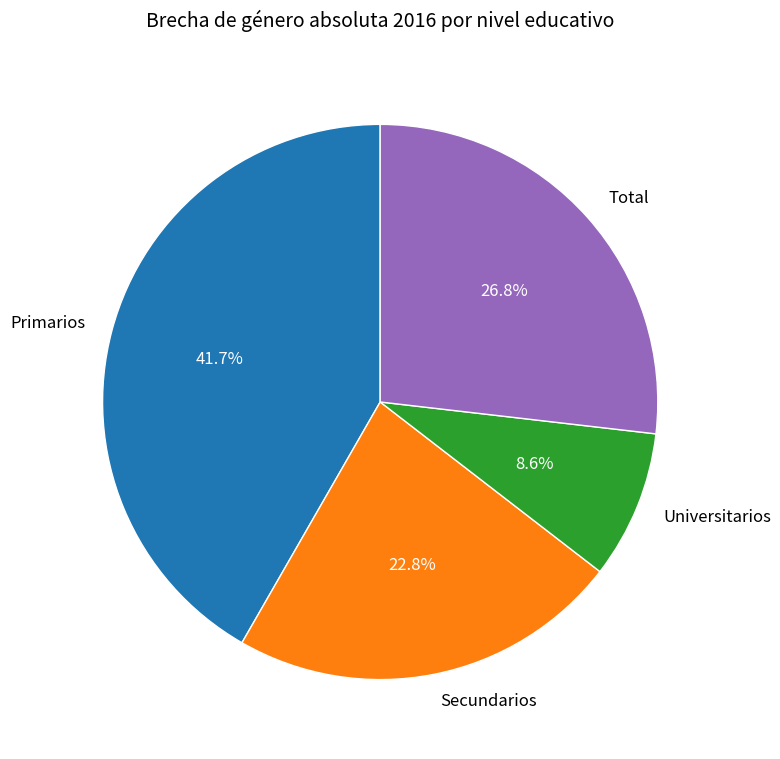

To the nearest percent, what percentage of the pie is Primarios?

42%